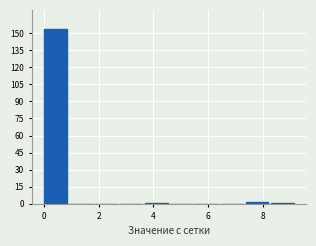

What is the height of the bar covering 7.4 to 8.2 on the x-axis? Neither the bar edges nor the heights are printed on the chart, so give them approximately, as read against the axes.

2